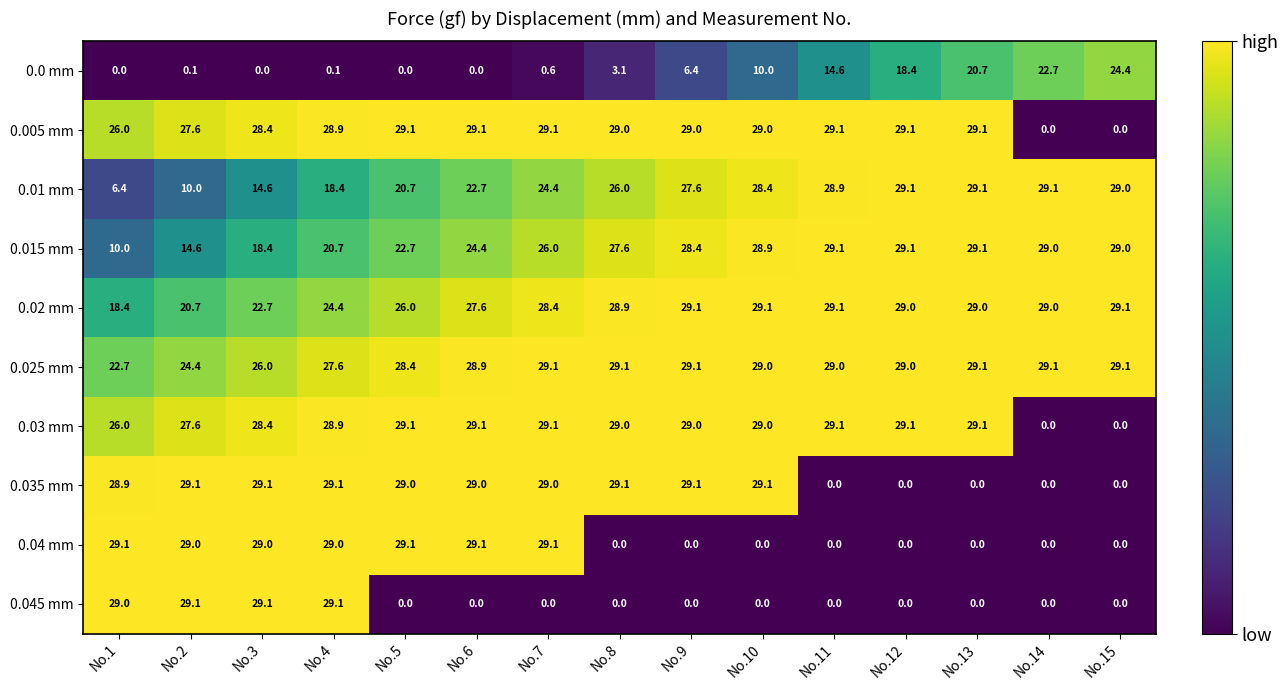

What is the sum of all 0.005 mm values?

372.5